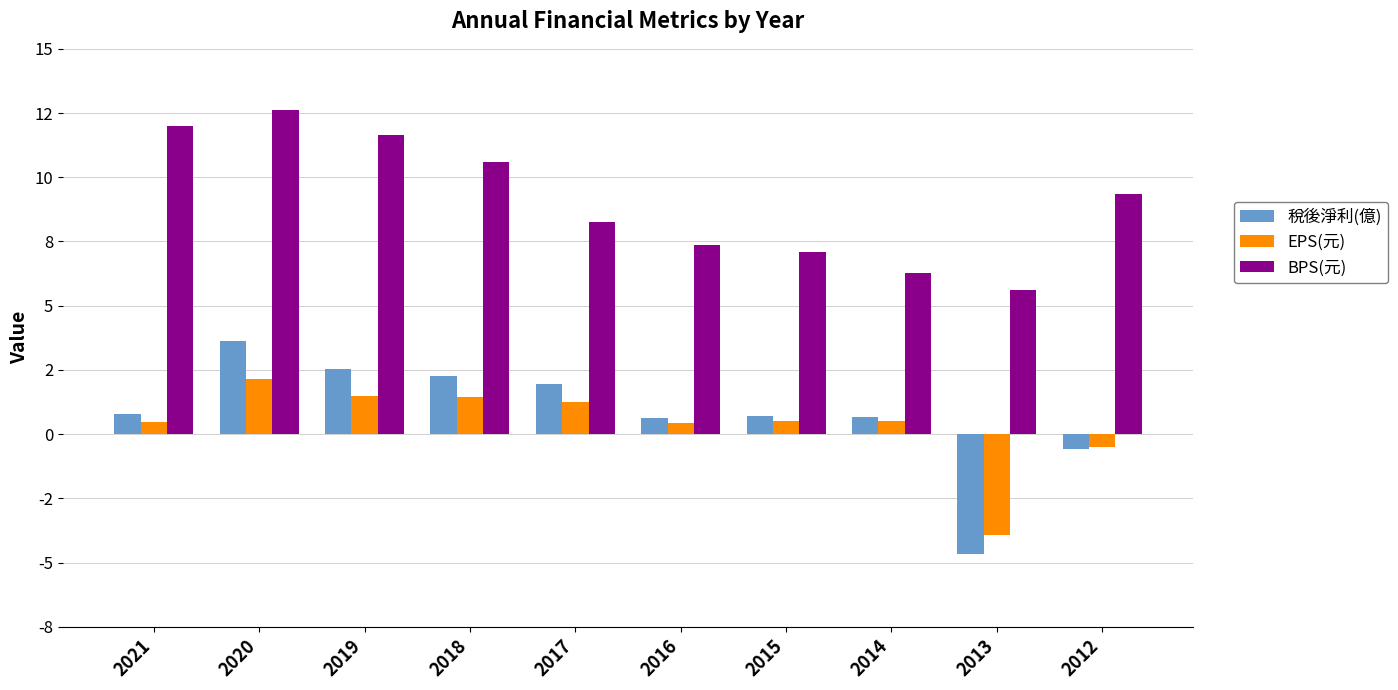

Is the value of EPS(元) at 2013 greater than the value of BPS(元) at 2018?

No